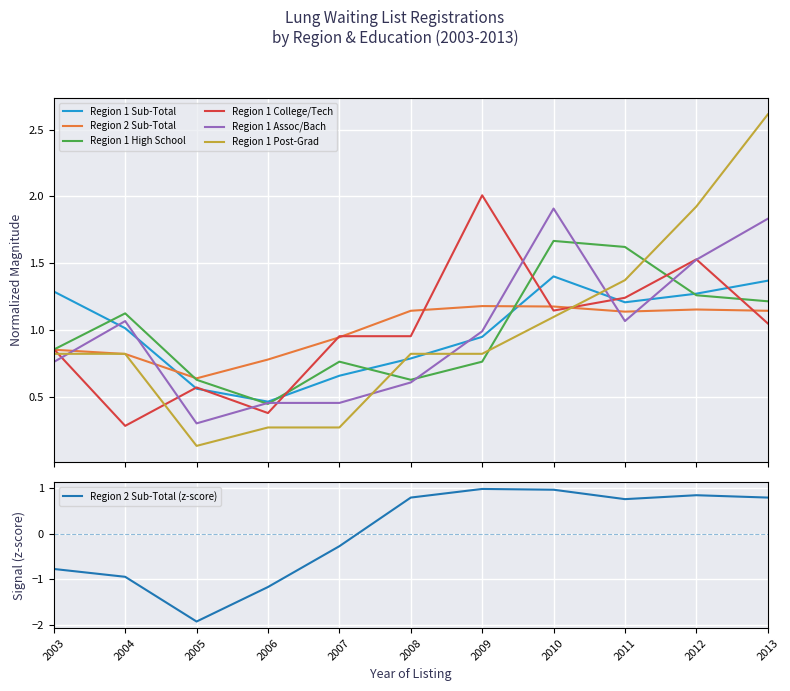

Where is the first local minimum for Region 1 Assoc/Bach?

2005